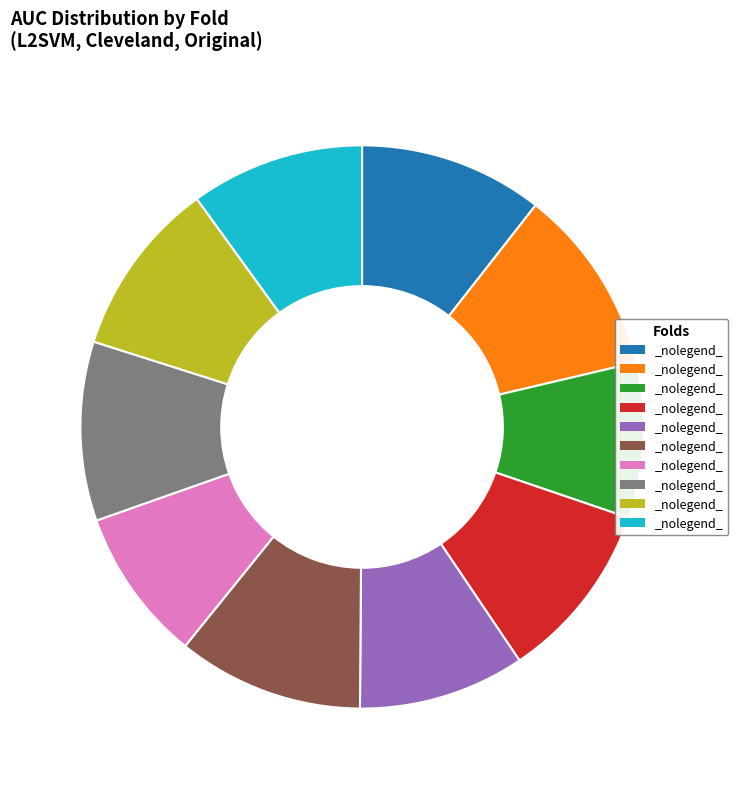

Does any single category account for the majority?

No